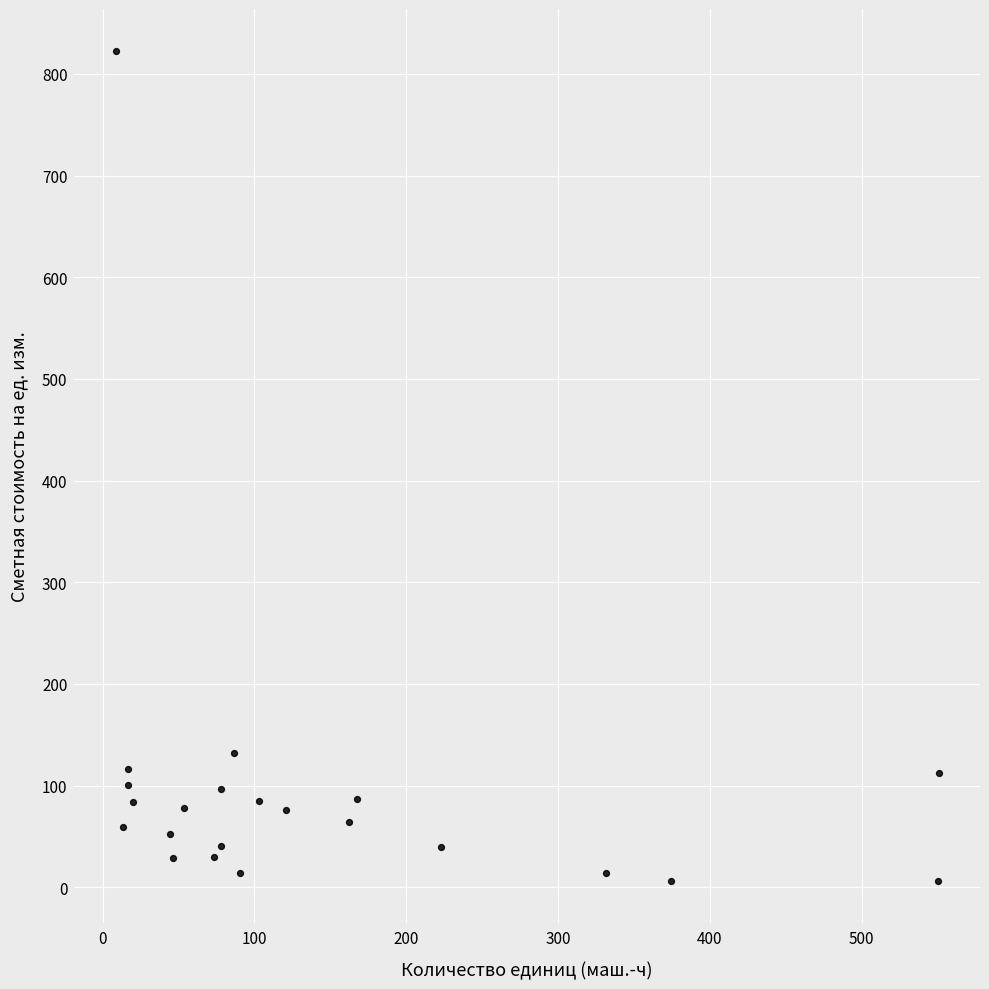

What is the range of X values (max minus min)?

542.1